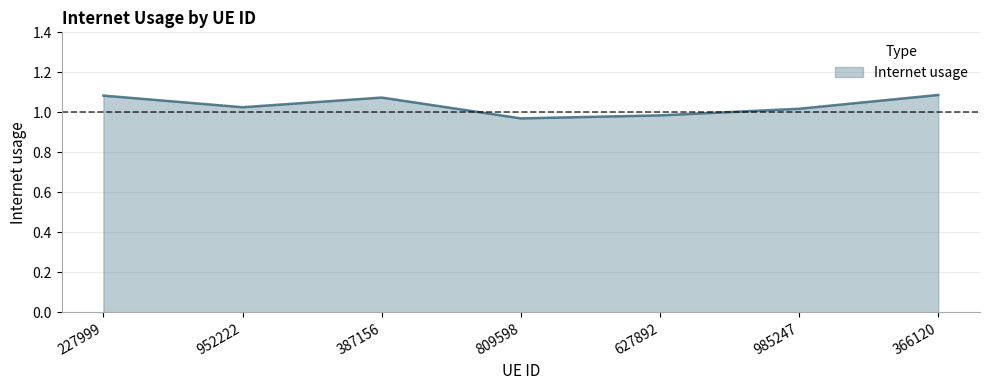

At which label does the data first exceed 1?

227999